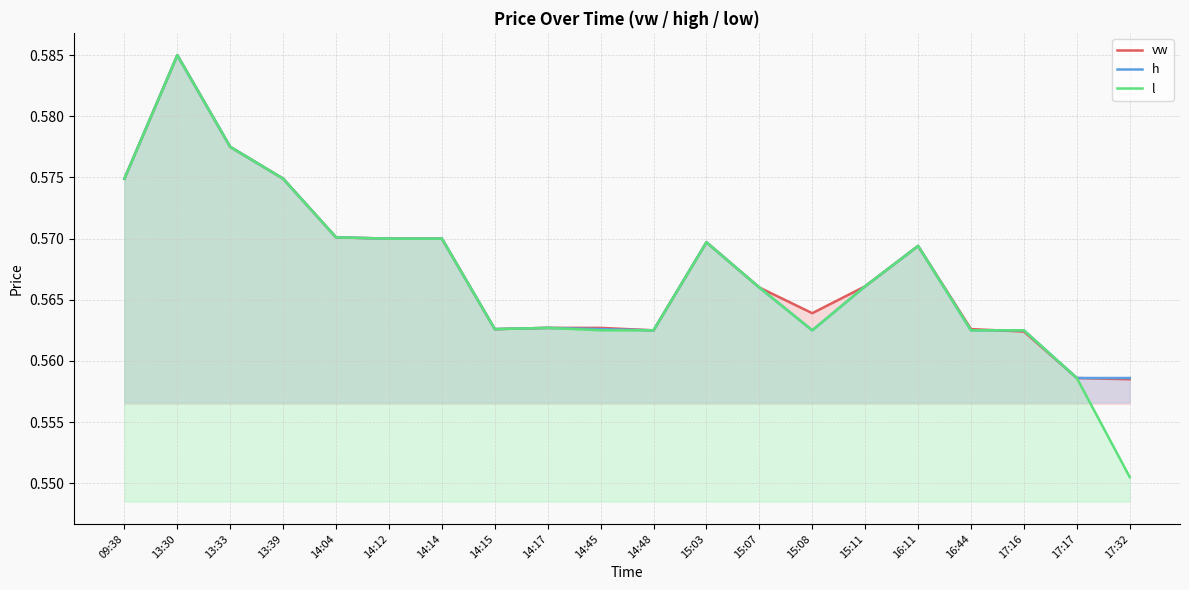

What is the smallest value displayed?

0.6